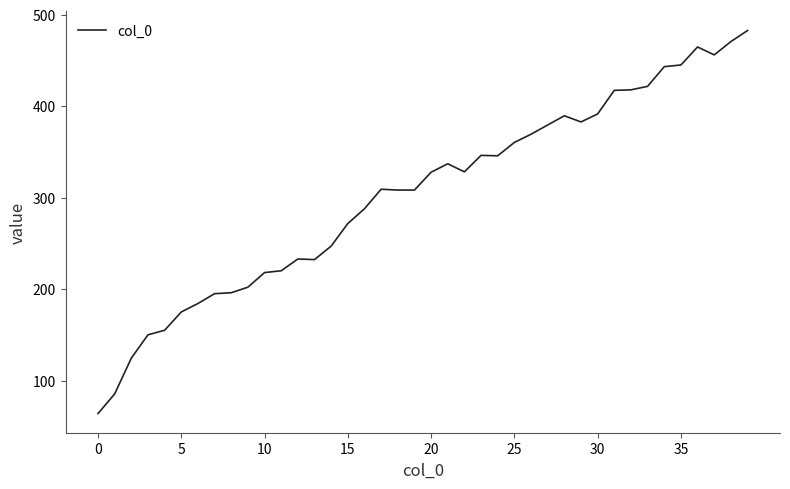

What is the greatest value displayed?

482.8